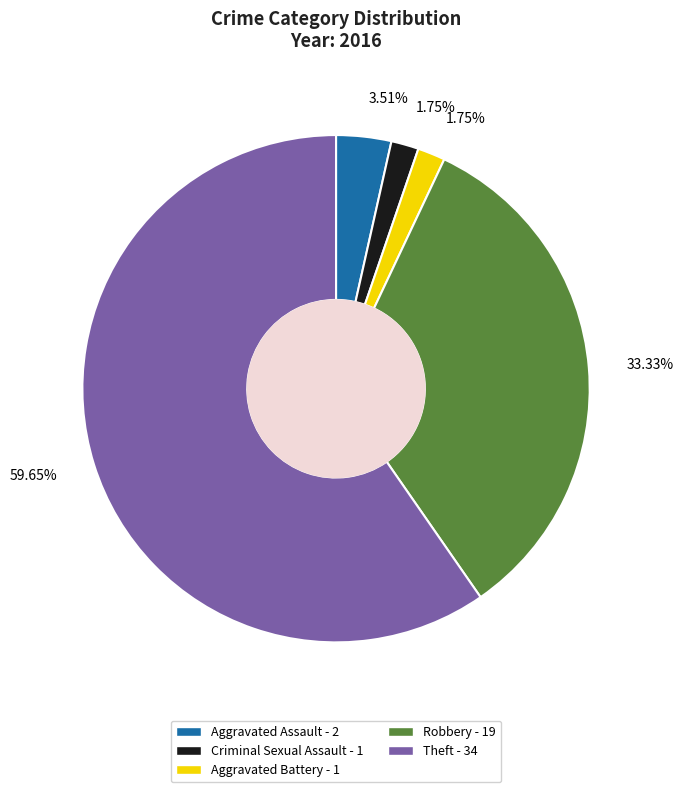

Which slice is the largest?

Theft